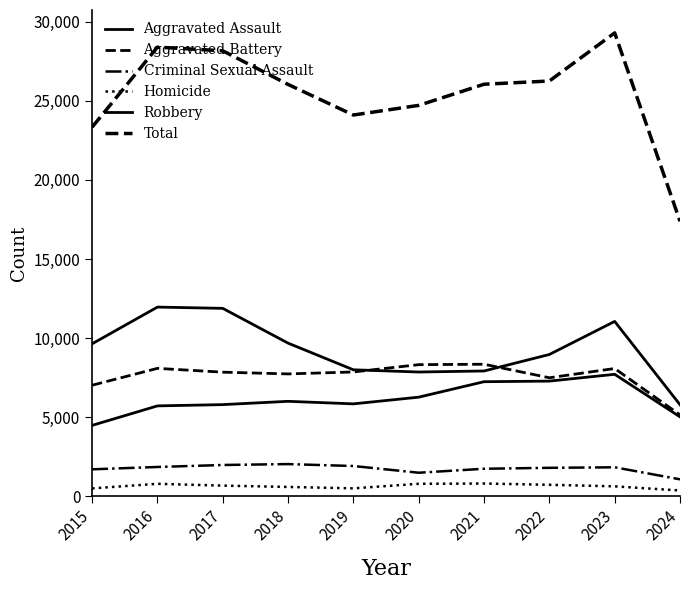

How many interior local peaks does the Robbery series have?

2